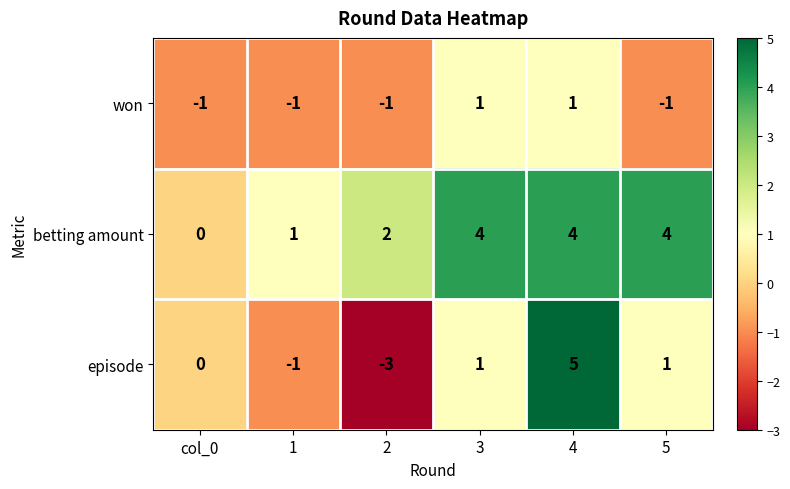

Count the won values in the range -1 to 1.

6